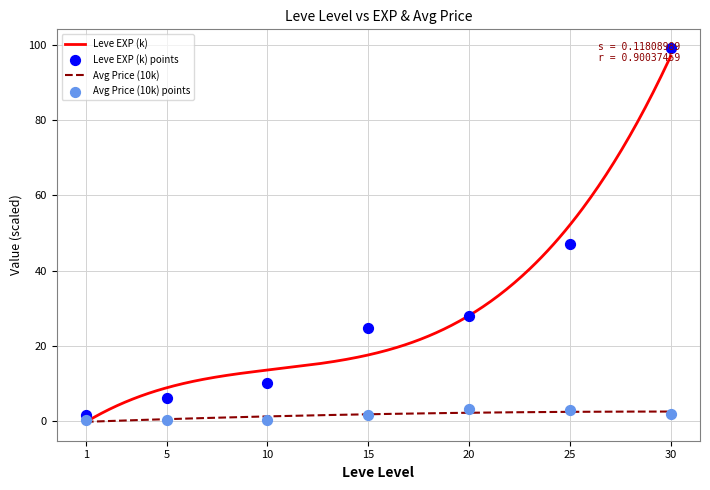

Which series has the widest spread of Y values?

Leve EXP